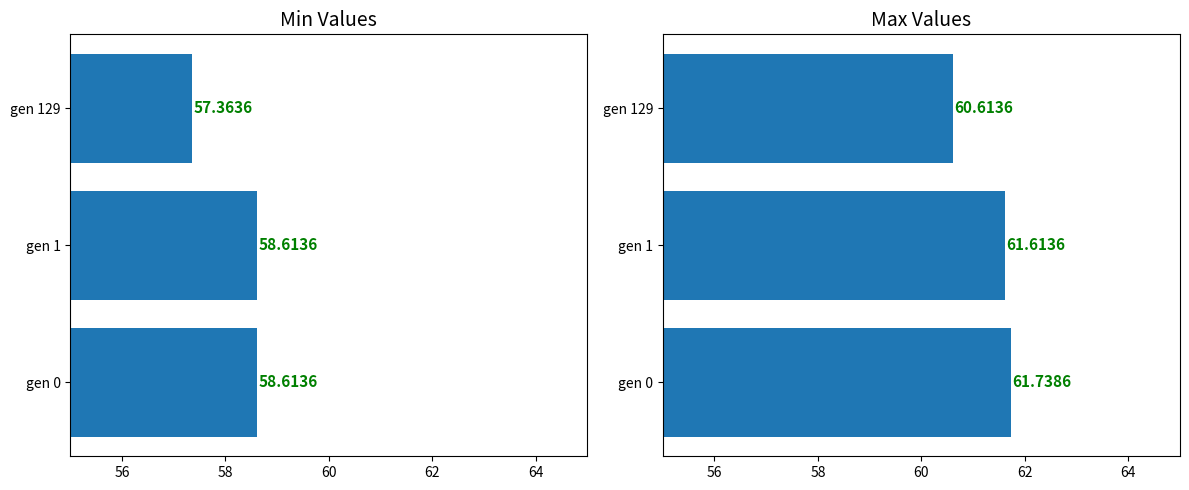

Count the max values in the range 60 to 61.

1